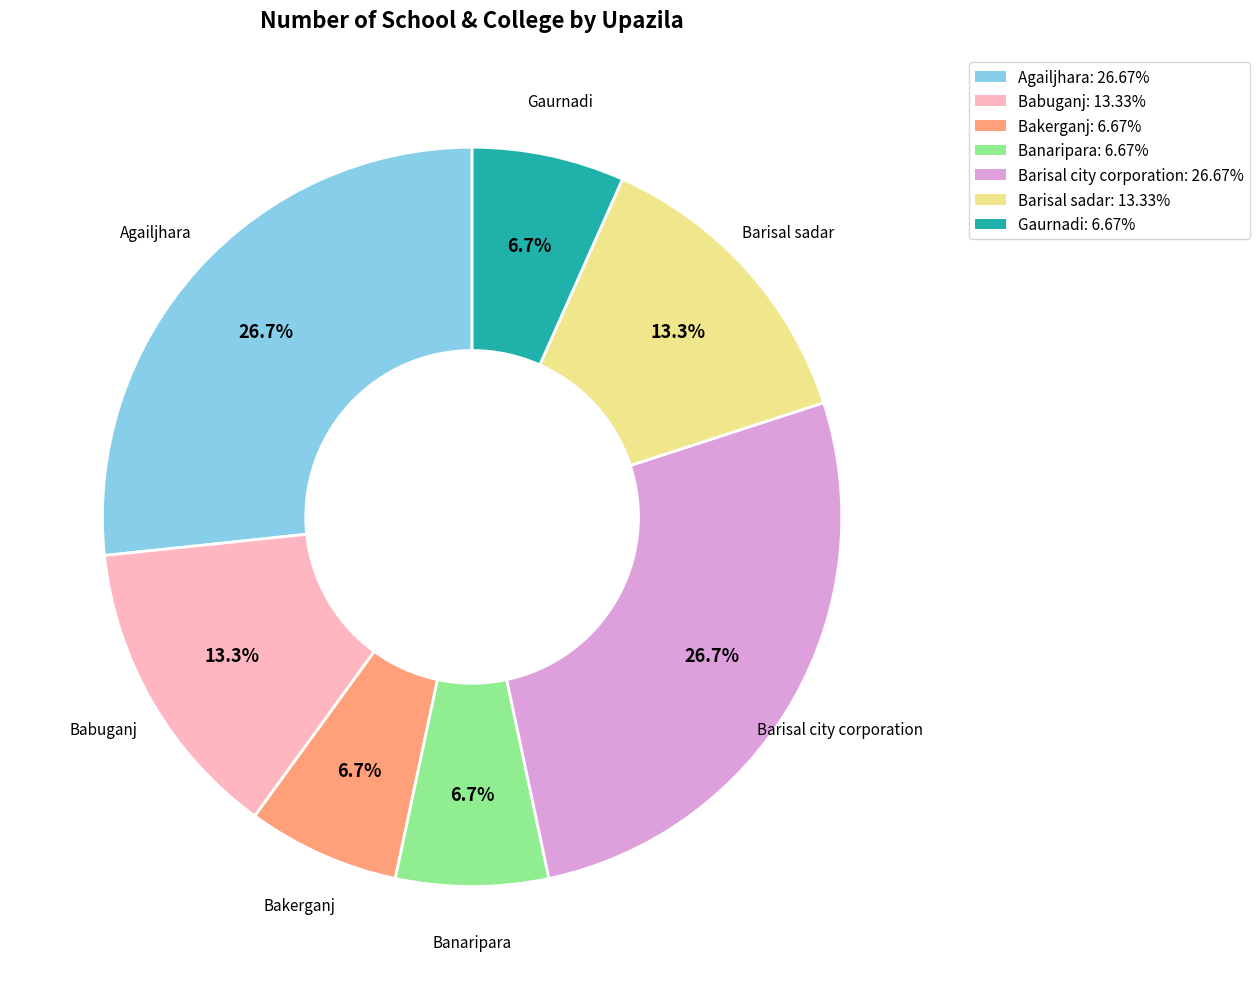

Do Banaripara: 6.67% and Barisal city corporation: 26.67% together represent more than half of the pie?

No